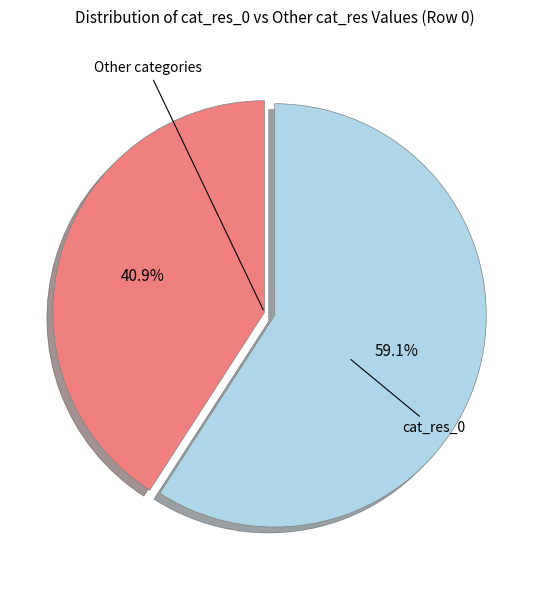

Is there any slice that represents more than half of the pie?

Yes